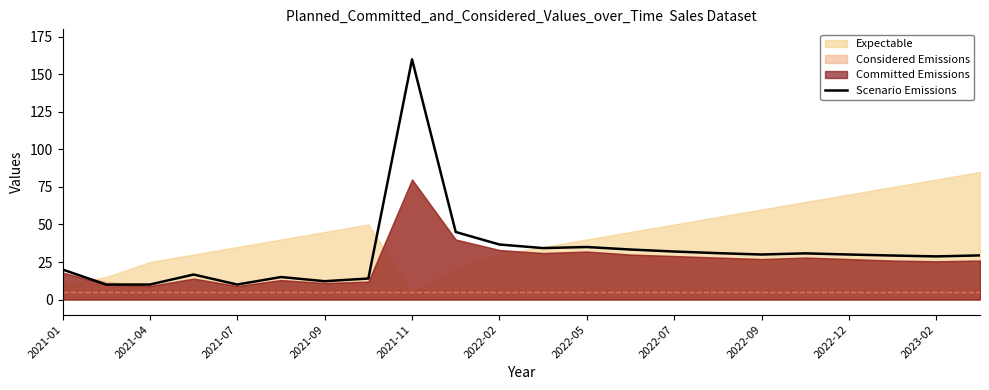

The Scenario Emissions series shows 32.0 at 2022-07. True or false?

True